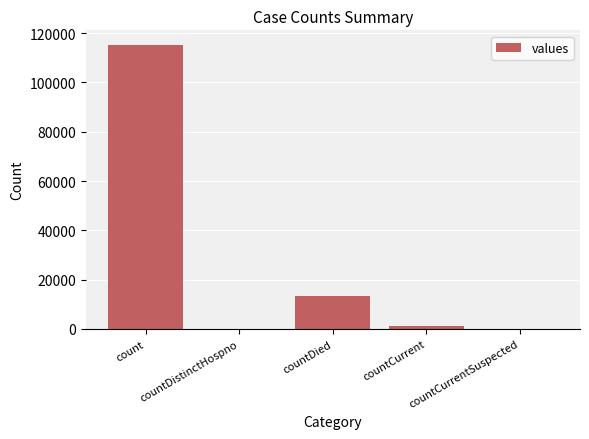

Reading left to right, what are all the values shown in this chart?

115379	0	13343	1383	0